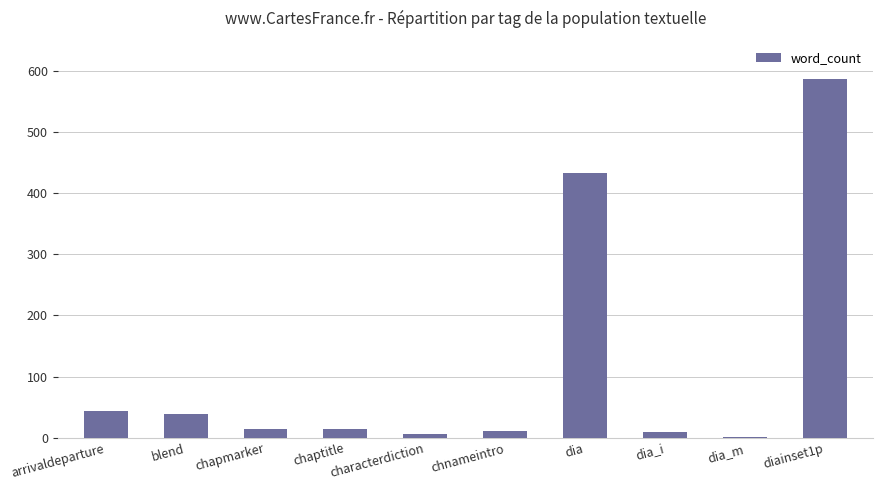

Between dia and dia_i, which is larger?

dia